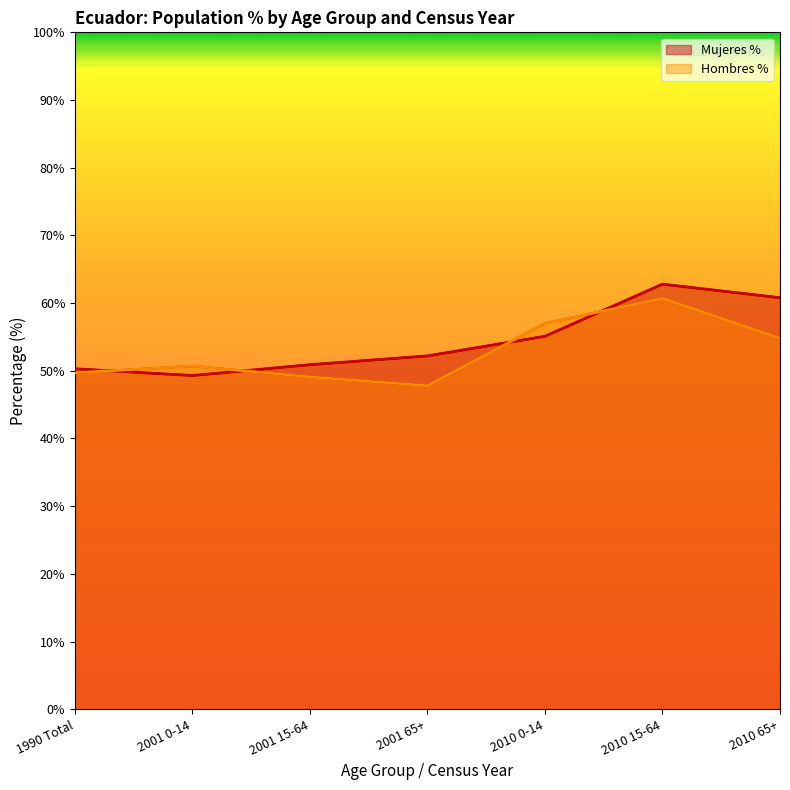

Between 2001 0-14 and 2001 15-64, which series saw the biggest shift?

Mujeres %